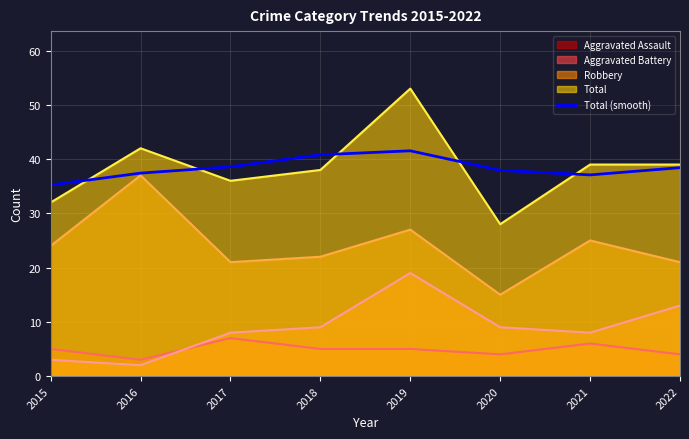

Reading left to right, what are all the values shown in this chart?

2015=35.2	2016=37.4	2017=38.6	2018=40.8	2019=41.5	2020=37.9	2021=37.1	2022=38.4